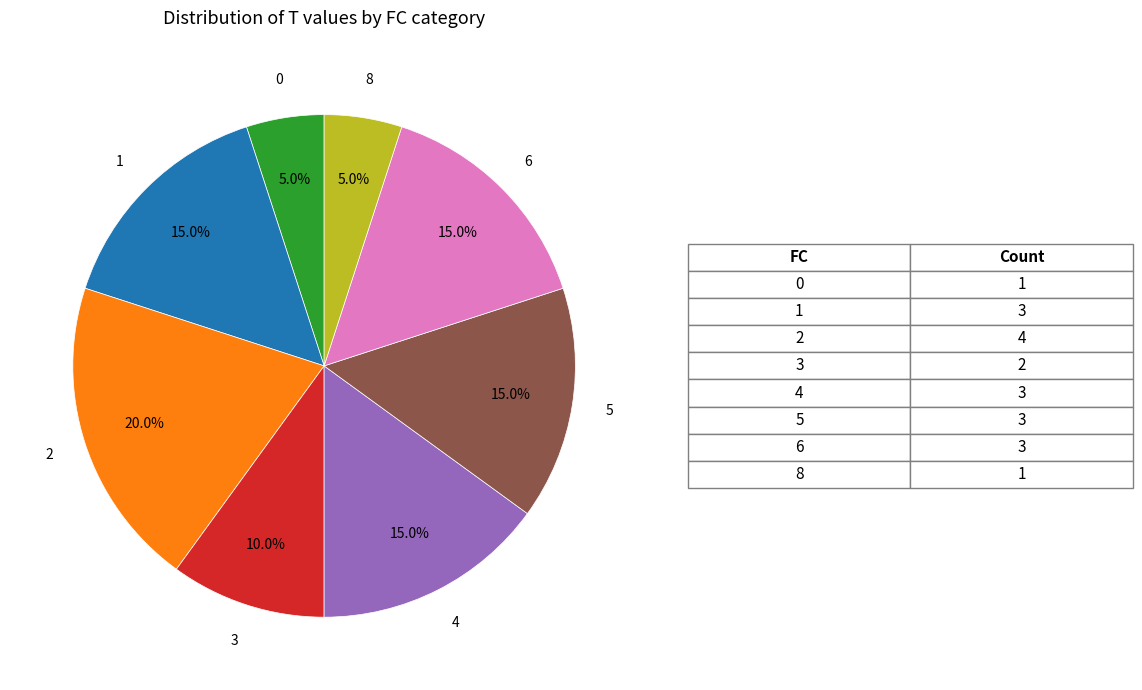

What percentage is NOT represented by 3?

90.0%